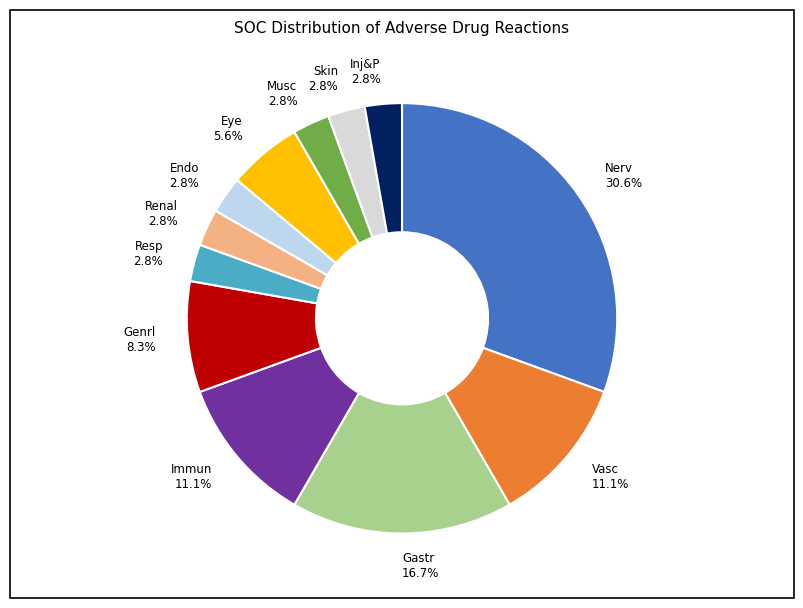

Between Vasc and Resp, which is larger?

Vasc